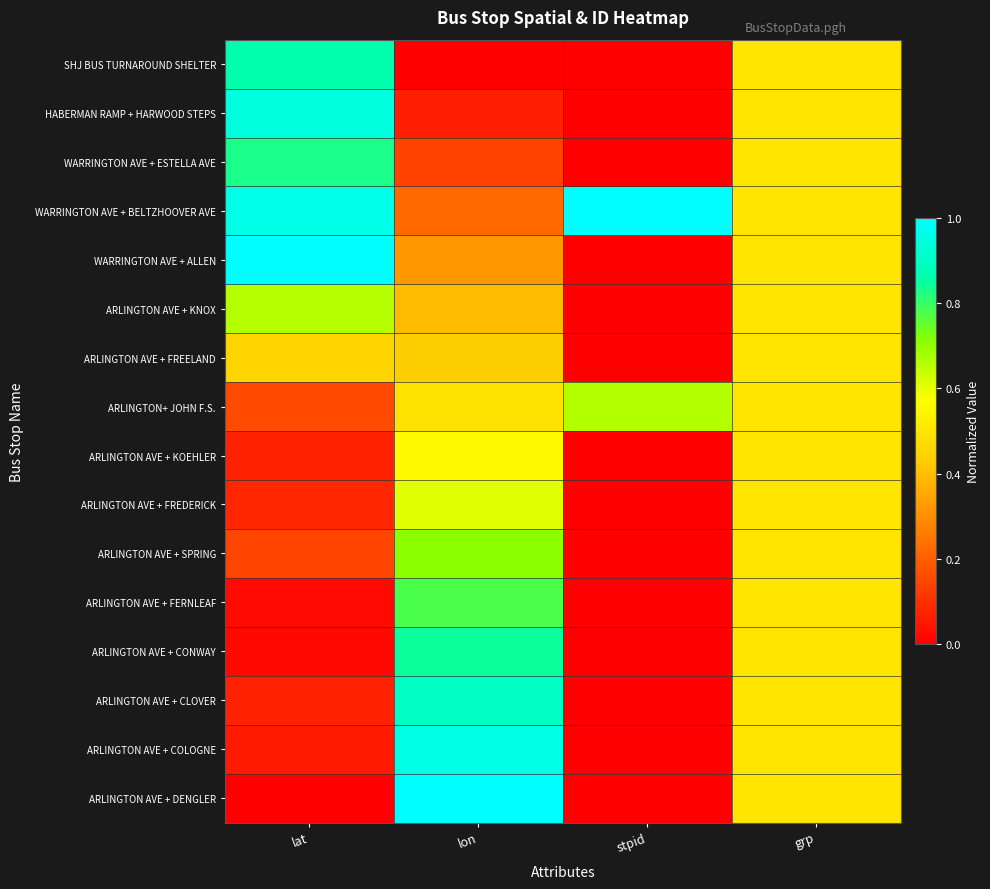

Reading left to right, list all the values displayed in this chart.

SHJ BUS TURNAROUND SHELTER: lat=0.9	lon=0.0	stpid=0.0	grp=0.5
HABERMAN RAMP + HARWOOD STEPS: lat=0.9	lon=0.1	stpid=0.0	grp=0.5
WARRINGTON AVE + ESTELLA AVE: lat=0.8	lon=0.1	stpid=0.0	grp=0.5
WARRINGTON AVE + BELTZHOOVER AVE: lat=1.0	lon=0.2	stpid=1.0	grp=0.5
WARRINGTON AVE + ALLEN: lat=1.0	lon=0.3	stpid=0.0	grp=0.5
ARLINGTON AVE + KNOX: lat=0.7	lon=0.4	stpid=0.0	grp=0.5
ARLINGTON AVE + FREELAND: lat=0.5	lon=0.4	stpid=0.0	grp=0.5
ARLINGTON+ JOHN F.S.: lat=0.2	lon=0.5	stpid=0.7	grp=0.5
ARLINGTON AVE + KOEHLER: lat=0.1	lon=0.6	stpid=0.0	grp=0.5
ARLINGTON AVE + FREDERICK: lat=0.1	lon=0.6	stpid=0.0	grp=0.5
ARLINGTON AVE + SPRING: lat=0.1	lon=0.7	stpid=0.0	grp=0.5
ARLINGTON AVE + FERNLEAF: lat=0.0	lon=0.8	stpid=0.0	grp=0.5
ARLINGTON AVE + CONWAY: lat=0.0	lon=0.8	stpid=0.0	grp=0.5
ARLINGTON AVE + CLOVER: lat=0.1	lon=0.9	stpid=0.0	grp=0.5
ARLINGTON AVE + COLOGNE: lat=0.1	lon=1.0	stpid=0.0	grp=0.5
ARLINGTON AVE + DENGLER: lat=0.0	lon=1.0	stpid=0.0	grp=0.5